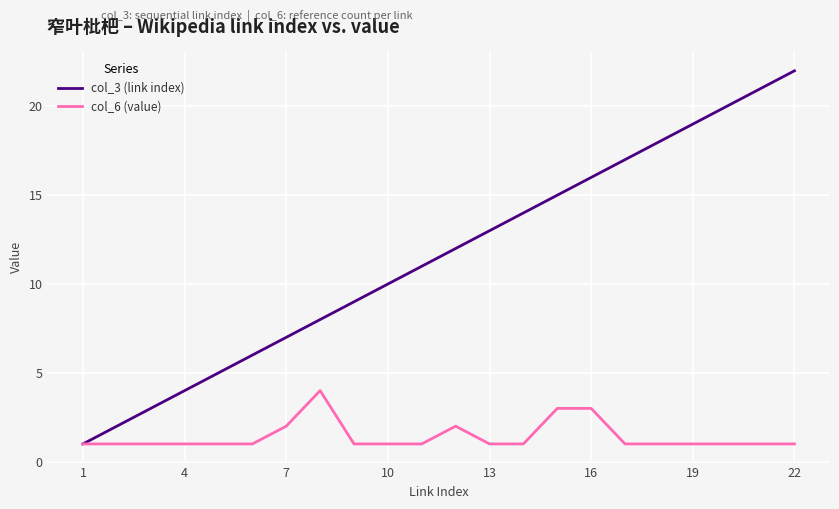

Which series has the largest total across all categories?

col_3 (link index)